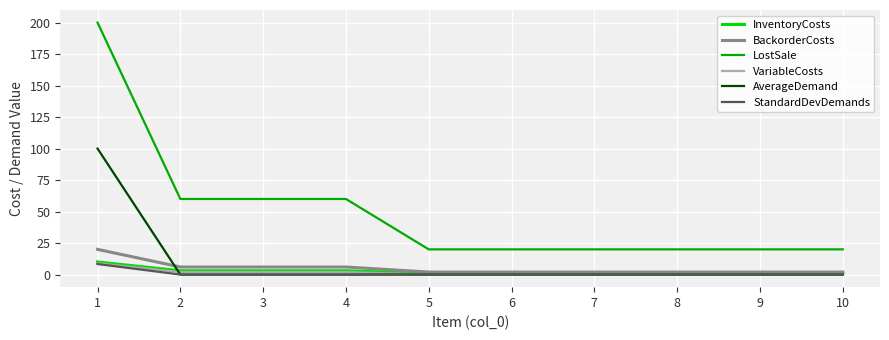

Which series has the largest range (max minus min)?

LostSale